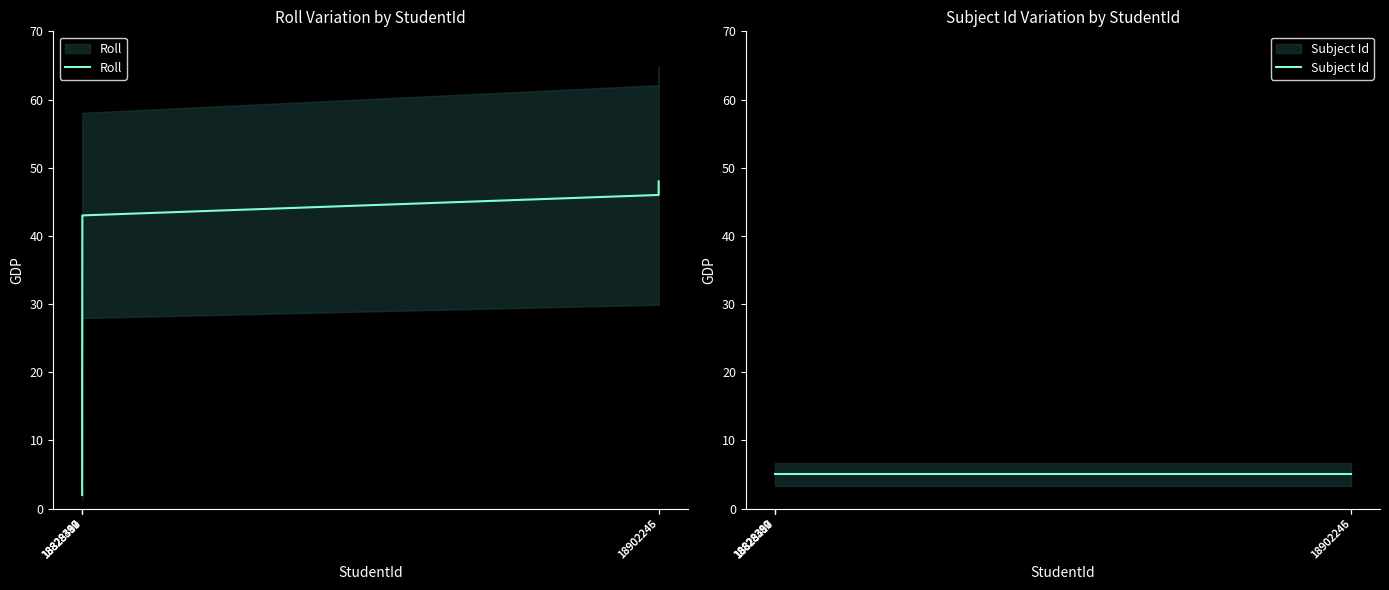

Where does the Roll series first go above 16?

18828417